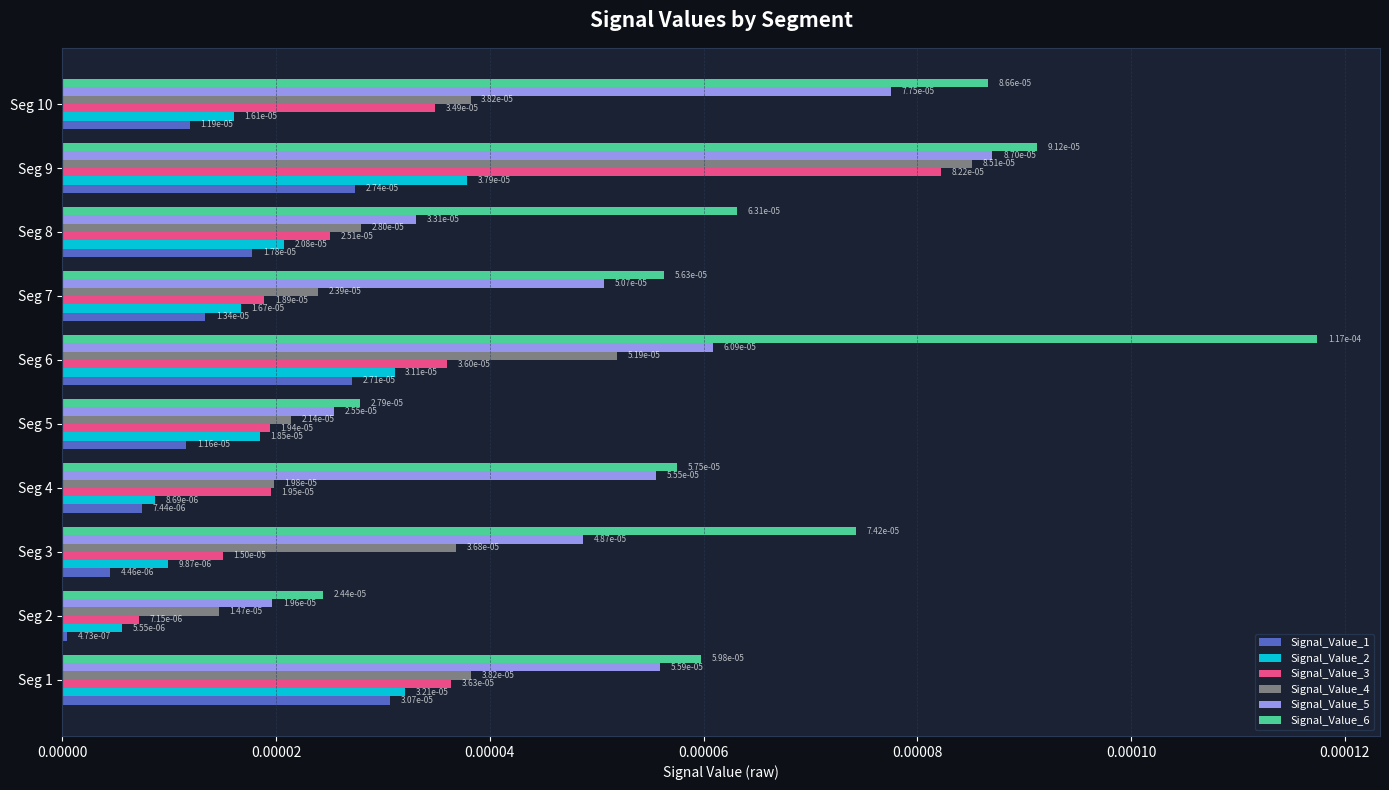

At how many categories does at least one series exceed 0?

10